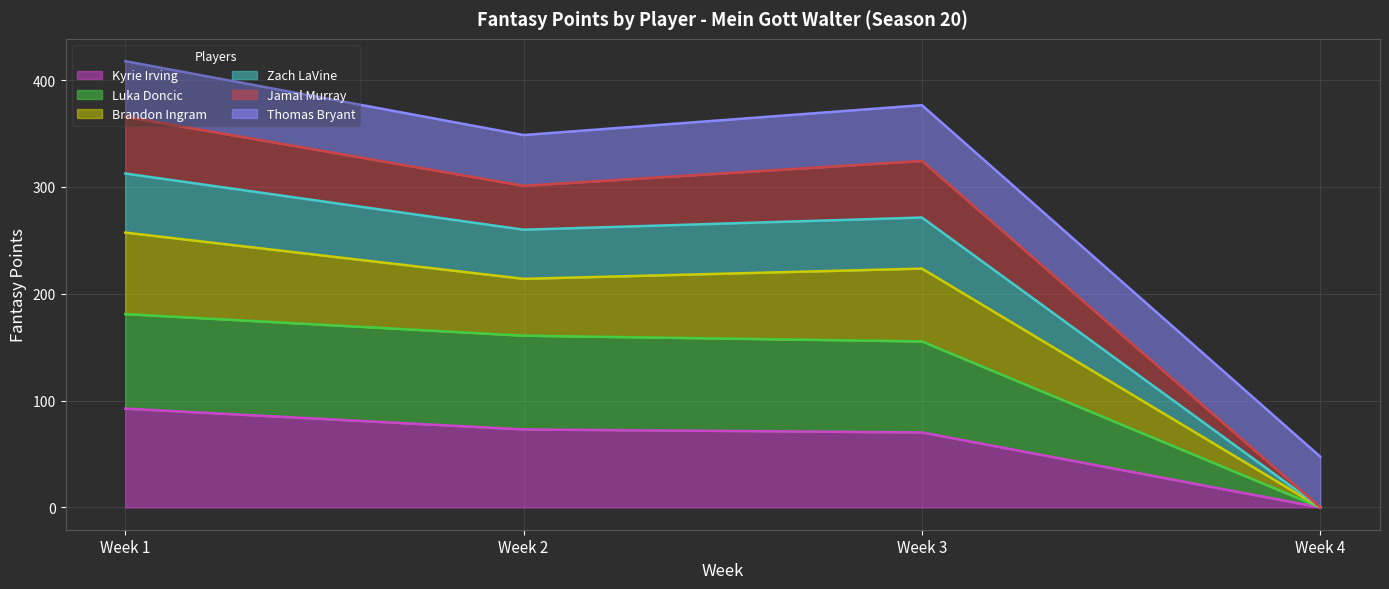

In Zach LaVine, how many points are higher than both neighbors (excluding endpoints)?

1